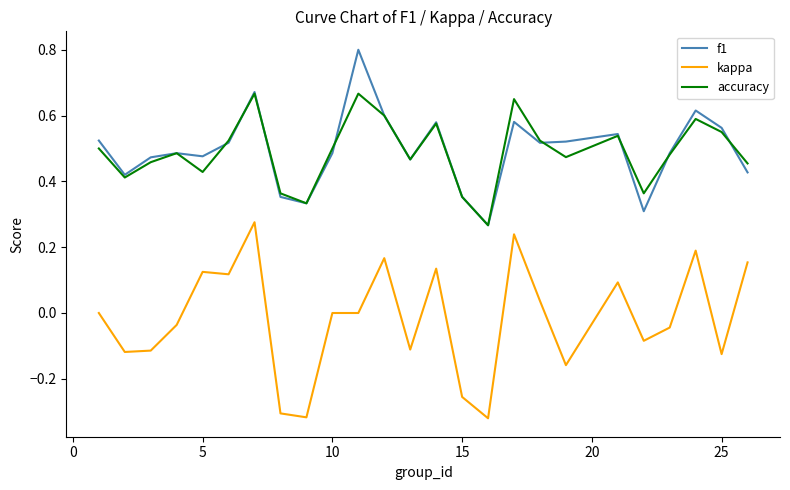

Does the chart have visible grid lines?

No